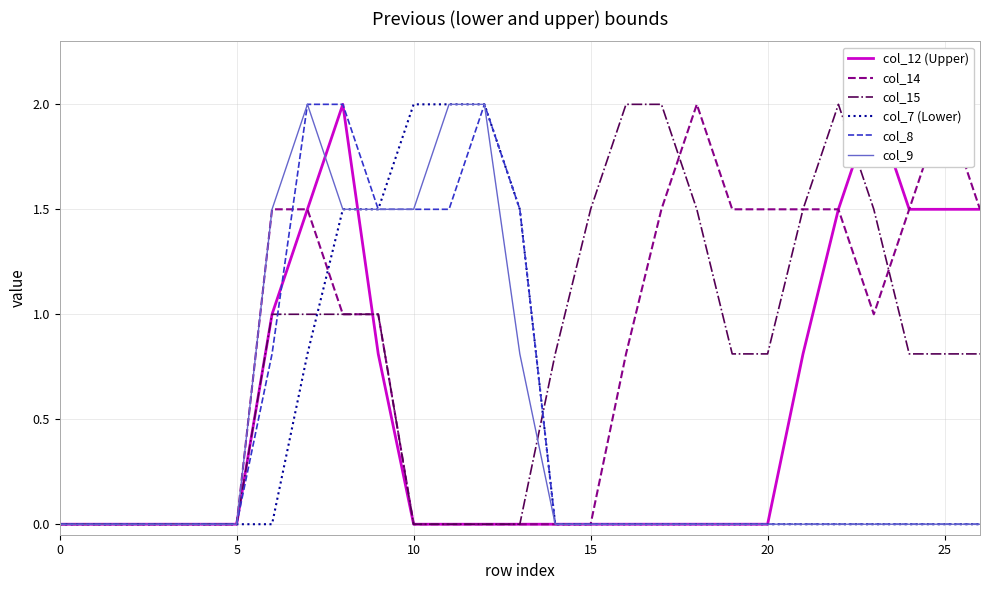

Which series has the largest range (max minus min)?

col_12 (Upper)